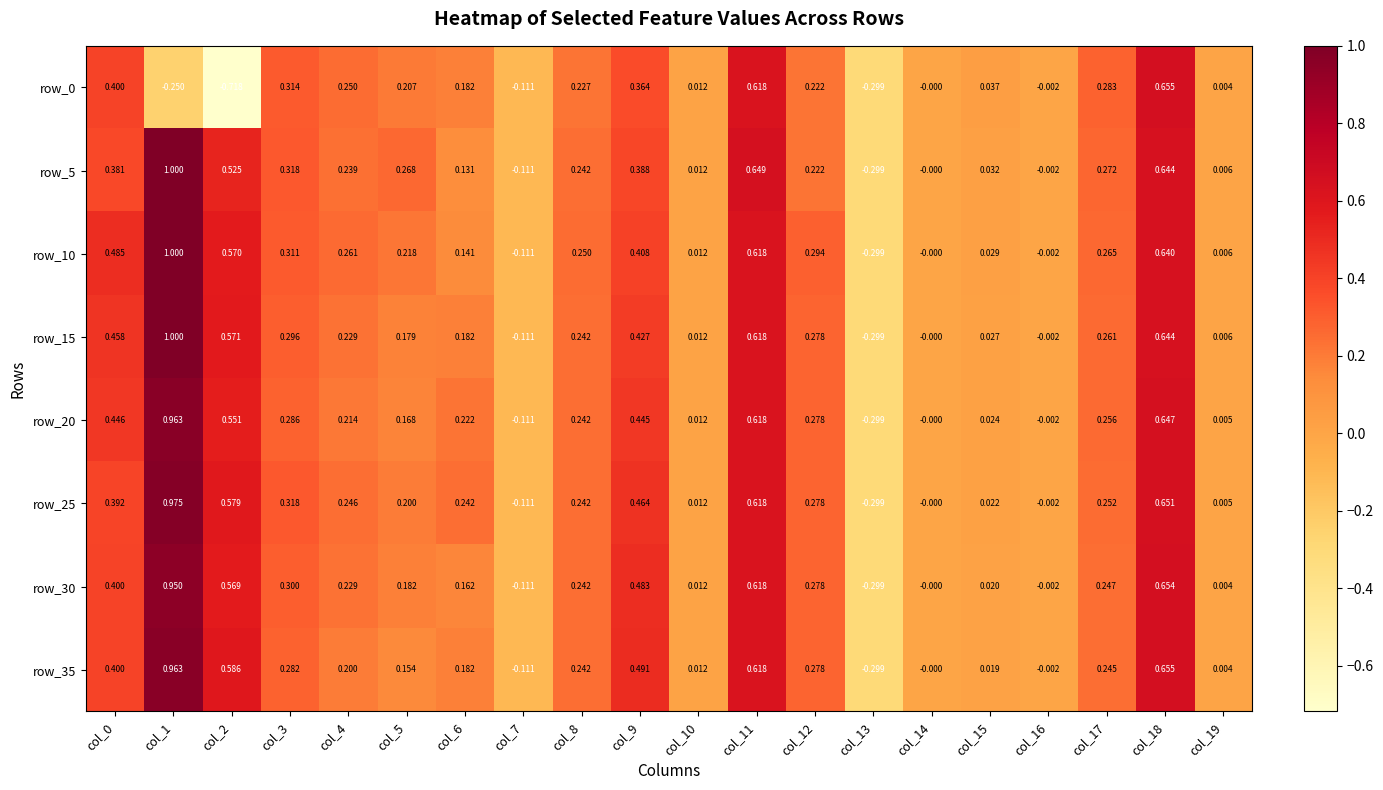

Count the number of categories in the chart.

20